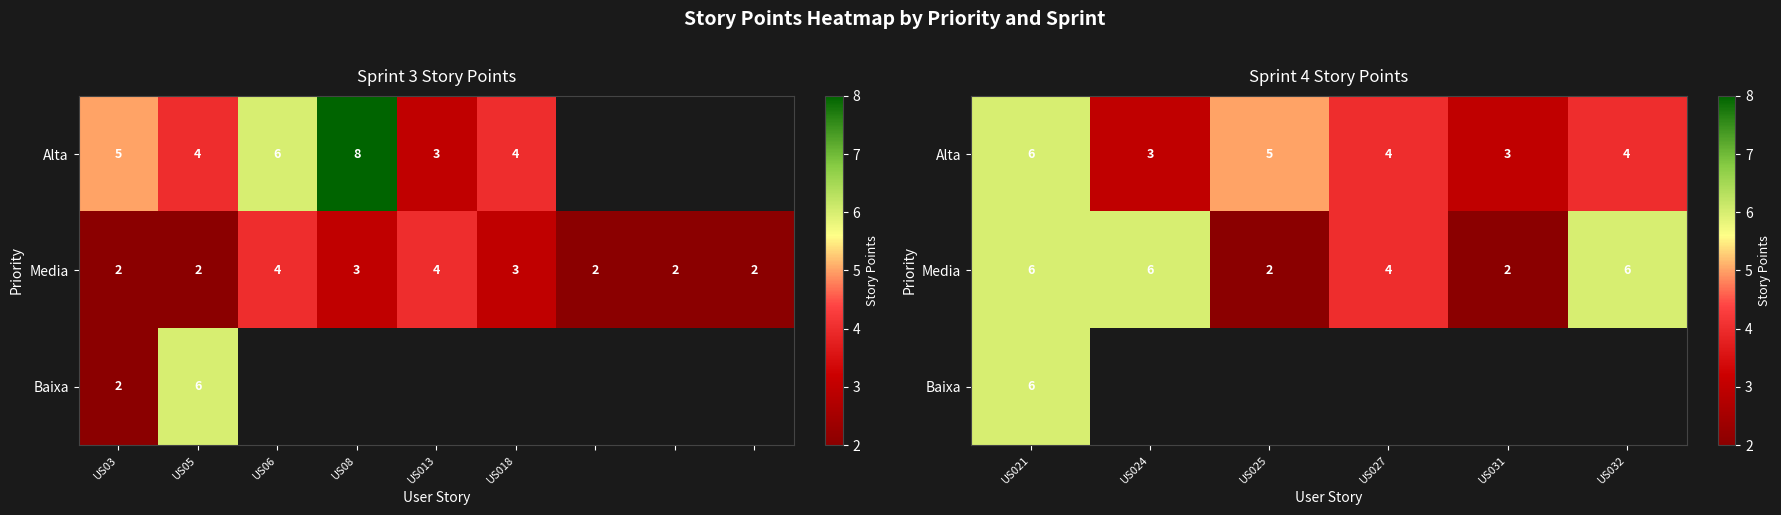

Is the value of Media at US025 greater than the value of Baixa at US032?

No